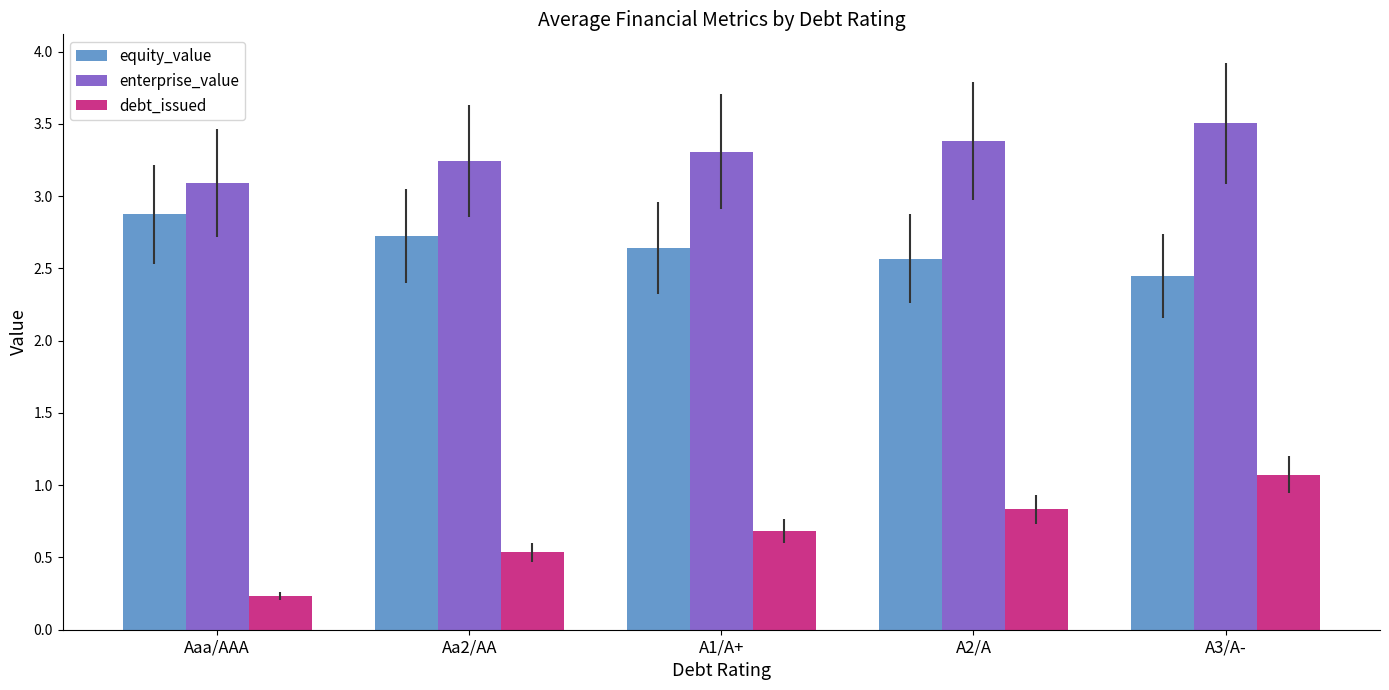

At which label does equity_value reach its minimum?

A3/A-